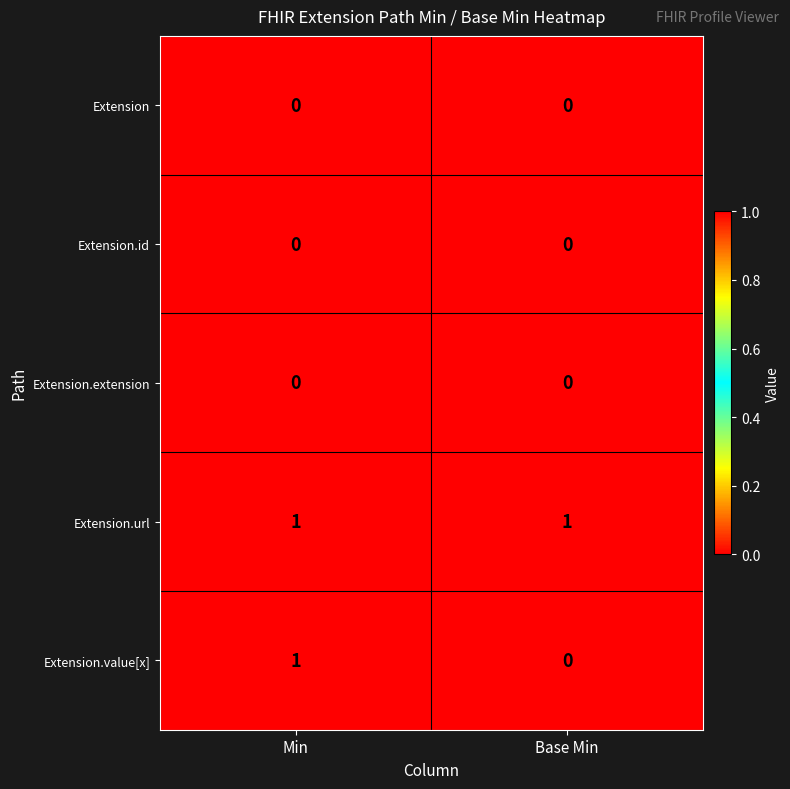

At which category is the sum across all series the highest?

Min